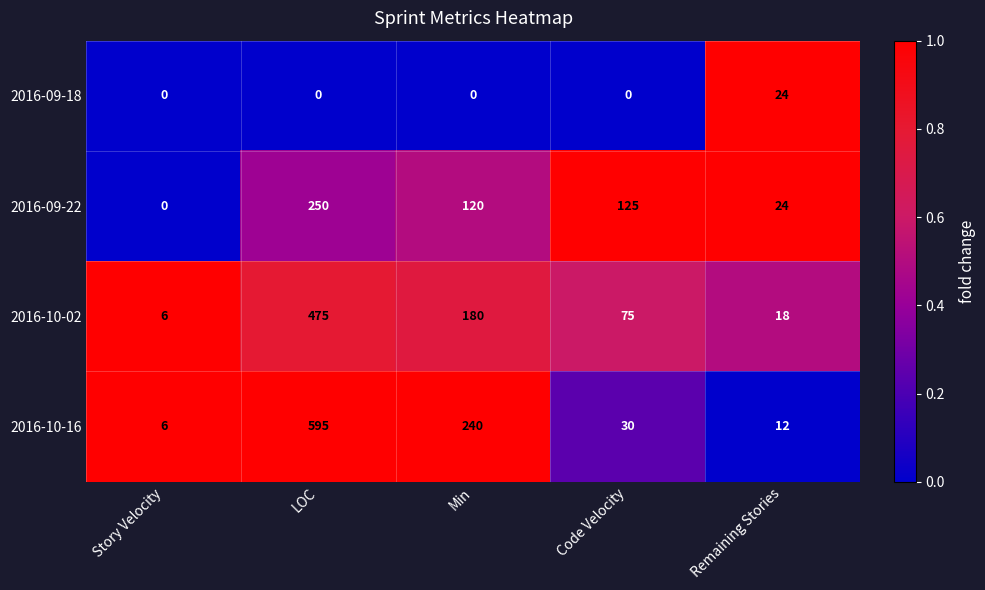

Rank the series at Code Velocity from highest to lowest value.

2016-09-22, 2016-10-02, 2016-10-16, 2016-09-18